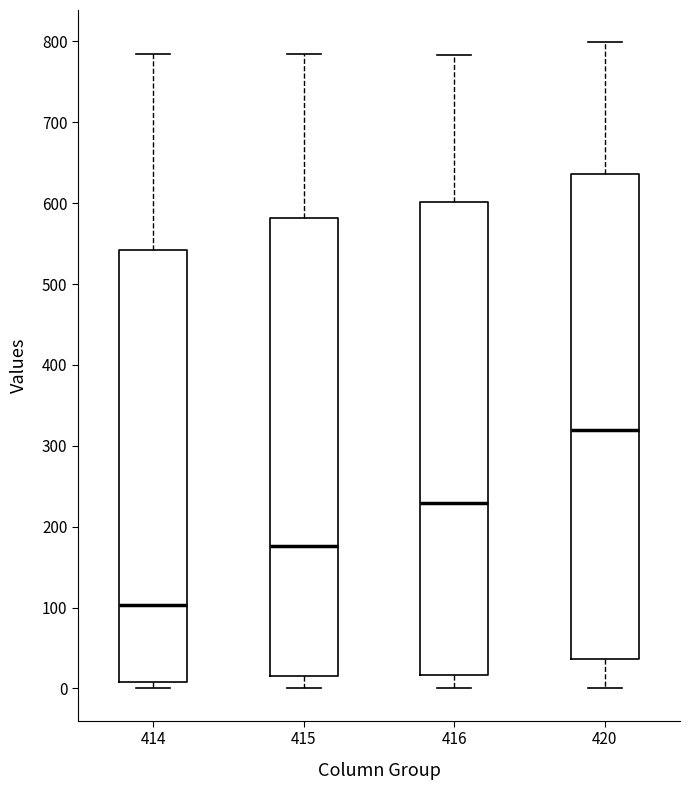

Reading left to right, transcribe this box plot: for each box, give where its median line is, the range the box spans, and where its two whiskers end, as read against the y-axis. The values are not printed on the chart, so give them approximately, as read against the axis.

414: median 100, box 10 to 540, whiskers 0 to 780
415: median 180, box 10 to 580, whiskers 0 to 780
416: median 230, box 20 to 600, whiskers 0 to 780
420: median 320, box 40 to 640, whiskers 0 to 800